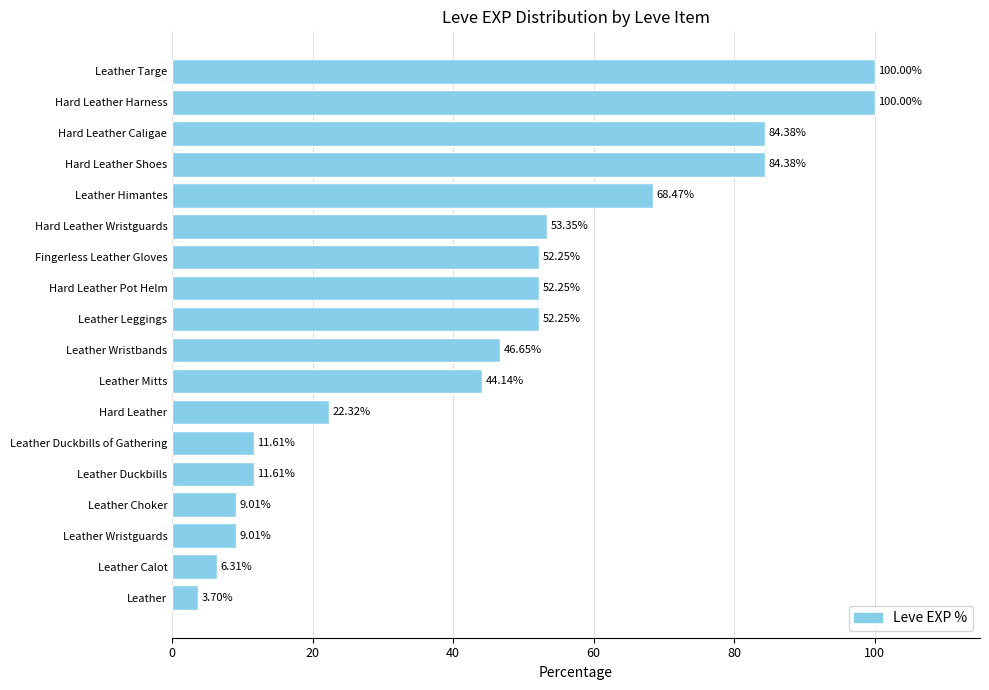

What is the difference between the values at Hard Leather Shoes and Leather?

80.7